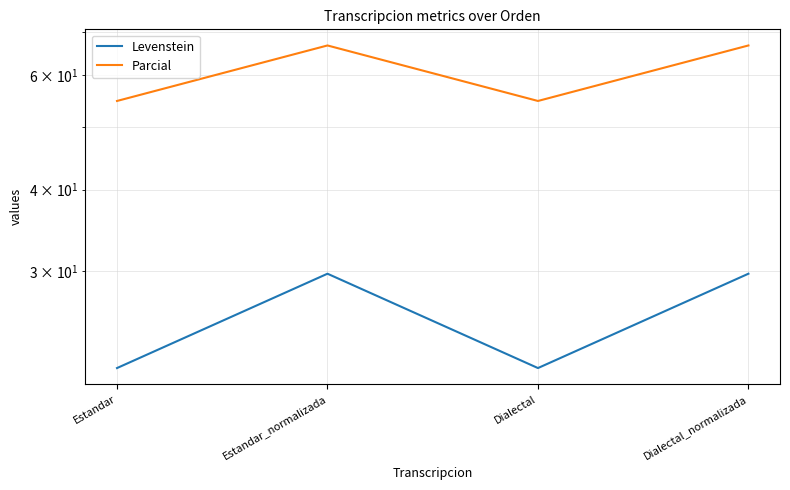

What is the difference between the maximum and minimum values in the Parcial series?

11.9